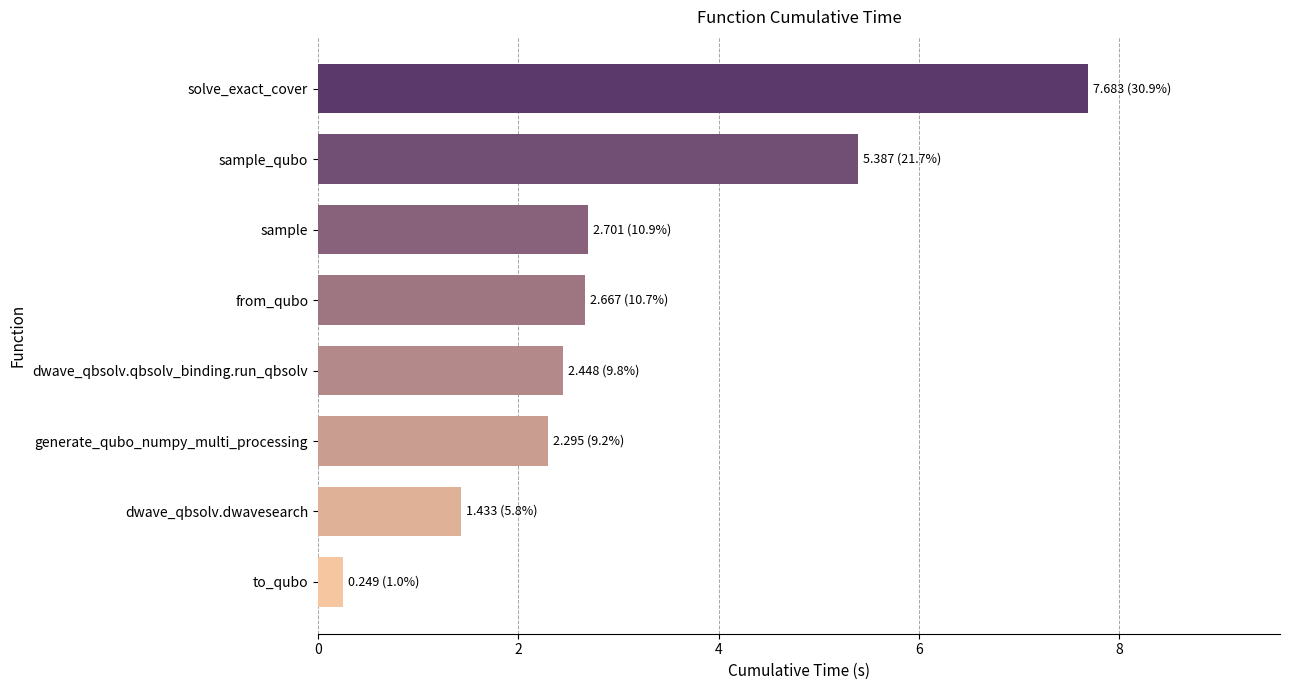

At which category does the chart reach its peak across all series?

solve_exact_cover